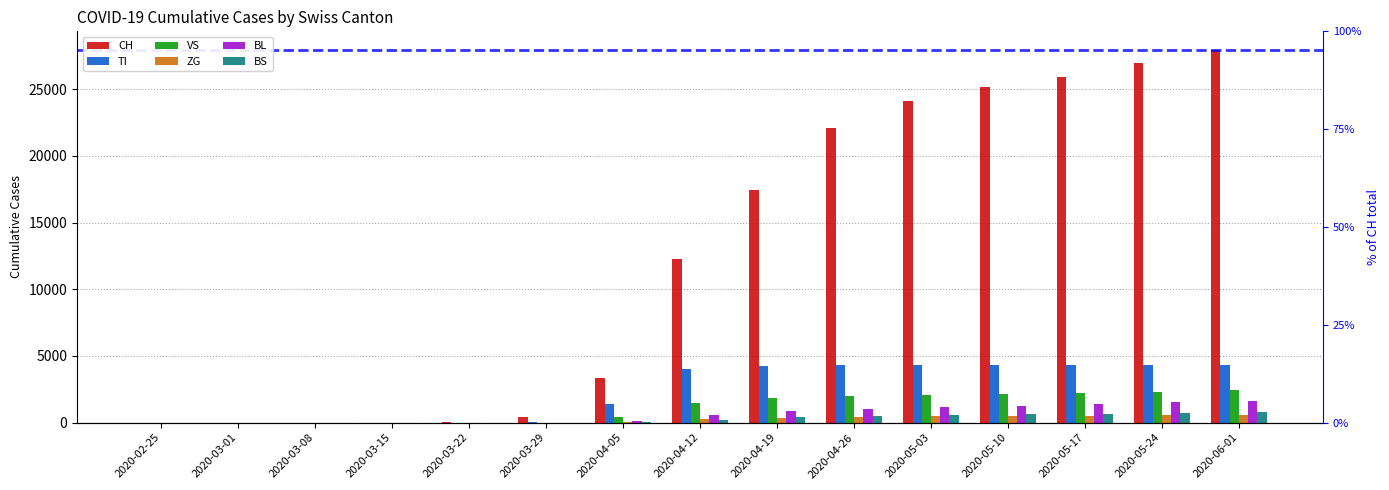

Is the value of TI at 2020-06-01 greater than the value of CH at 2020-03-15?

Yes